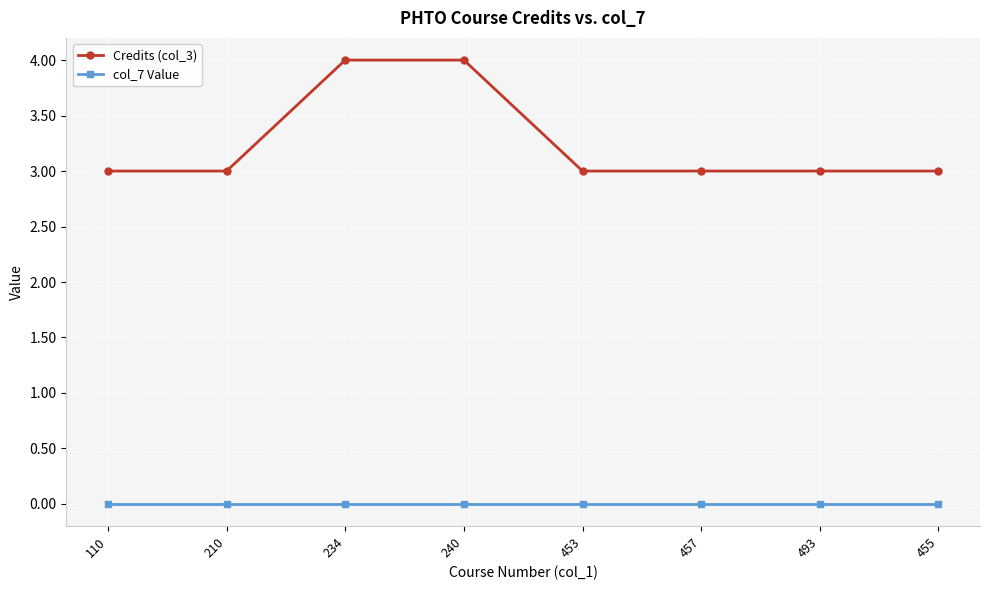

True or false: Credits (col_3) and col_7 Value cross at least once.

False